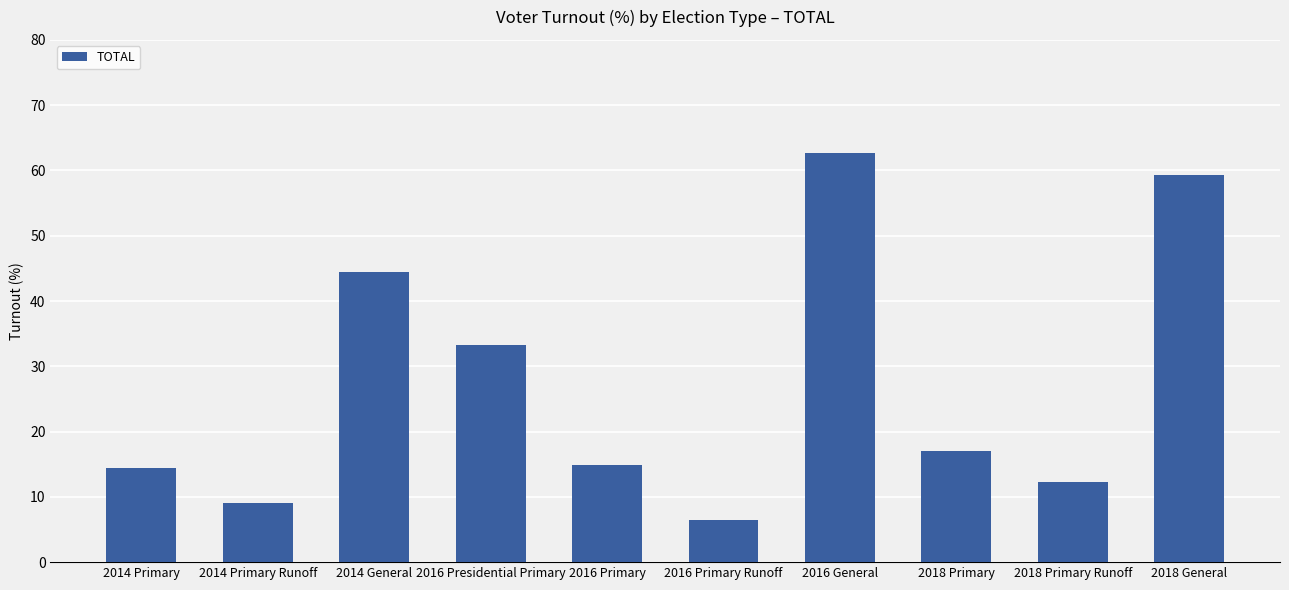

Where does the data first go above 17?

2014 General